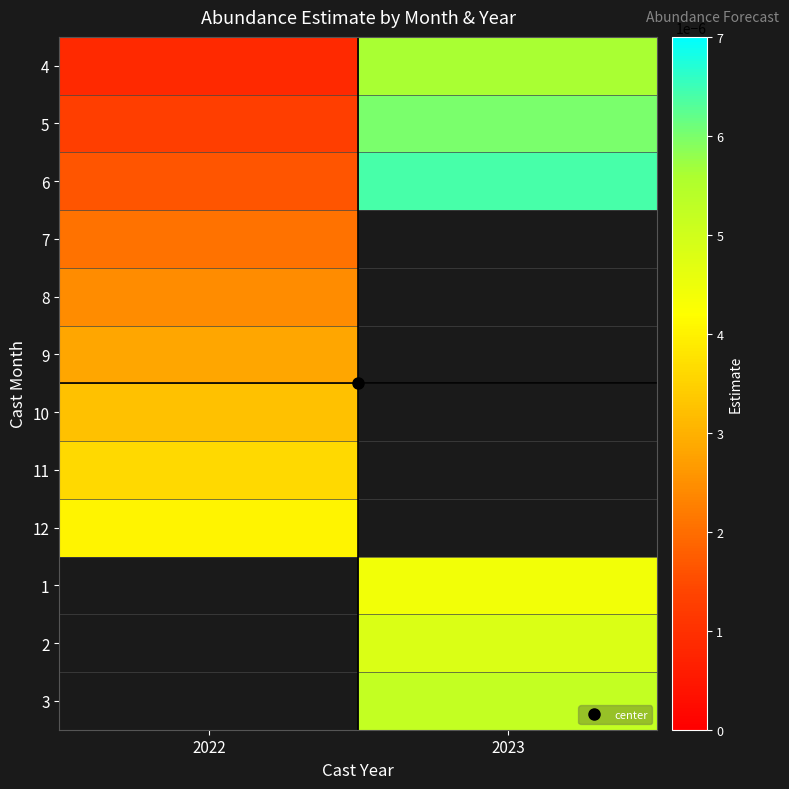

Rank the categories by 8 value from highest to lowest.

2022, 2023